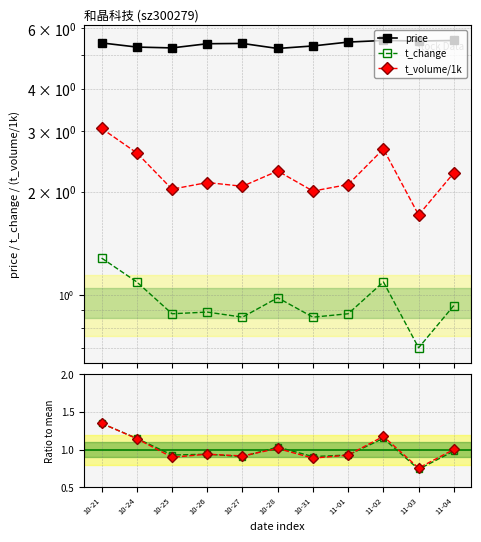

Is this an area chart (filled region under the line)?

No